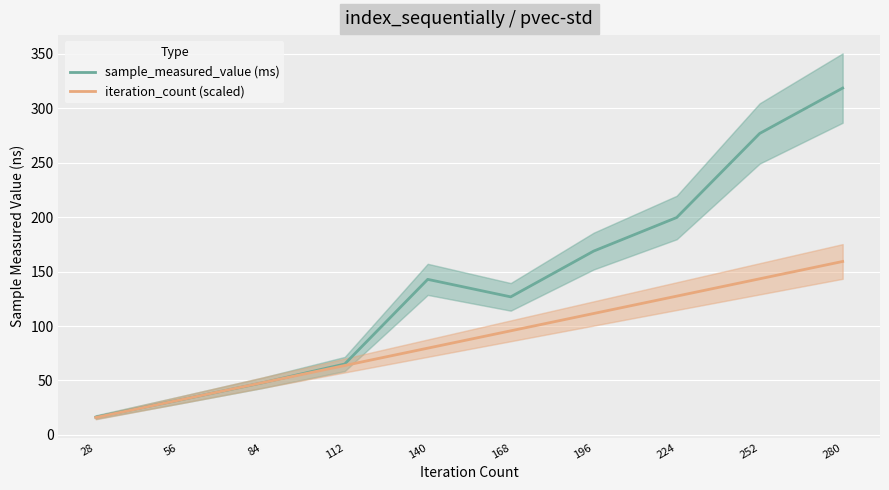

What is the difference between the second highest and second lowest values in the iteration_count (scaled) series?

111.5